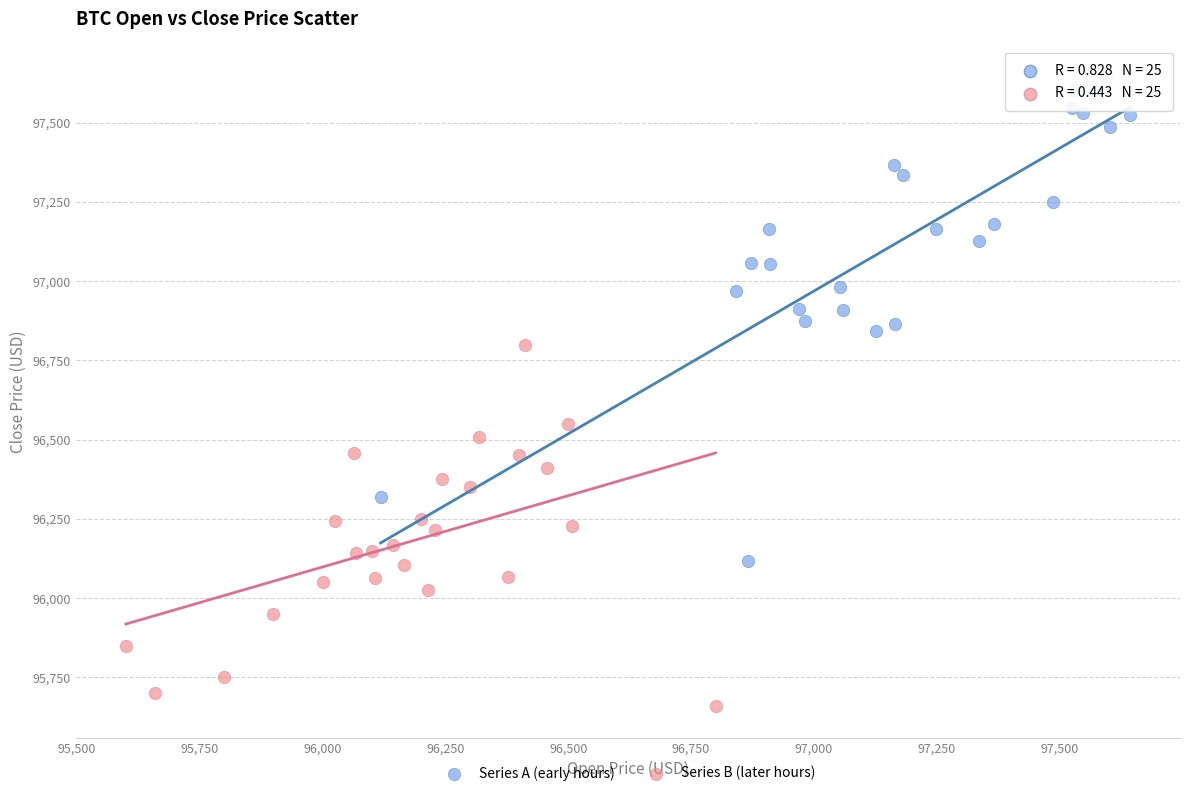

Which series reaches the maximum Y coordinate?

Series A (early hours)